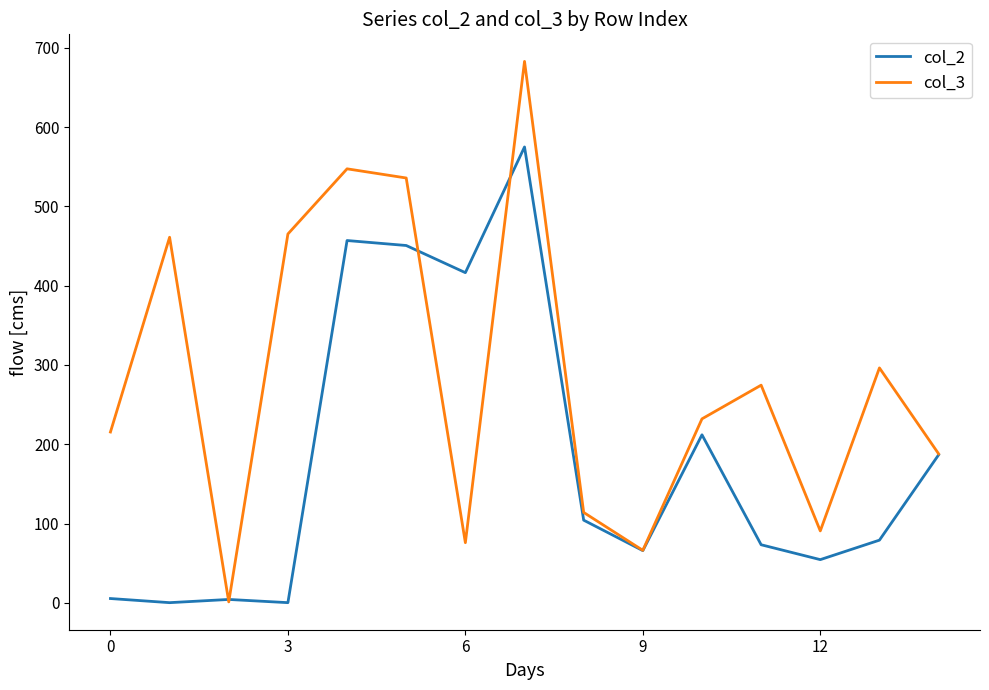

Which series has the largest total across all categories?

col_3